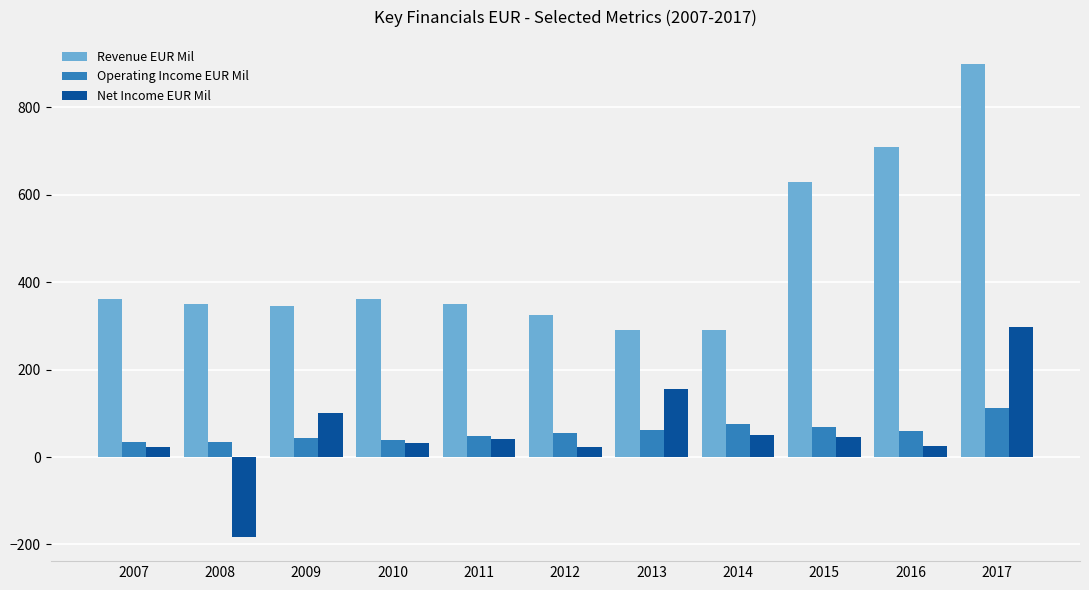

What is the difference between the maximum and second lowest values in the Revenue EUR Mil series?

610